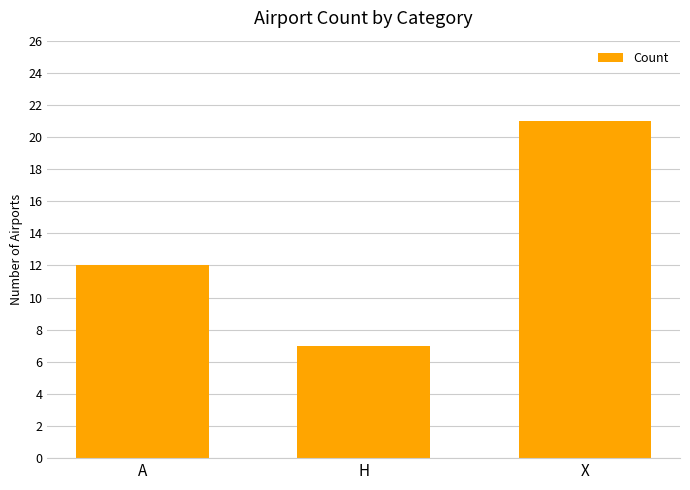

What is the average value?

13